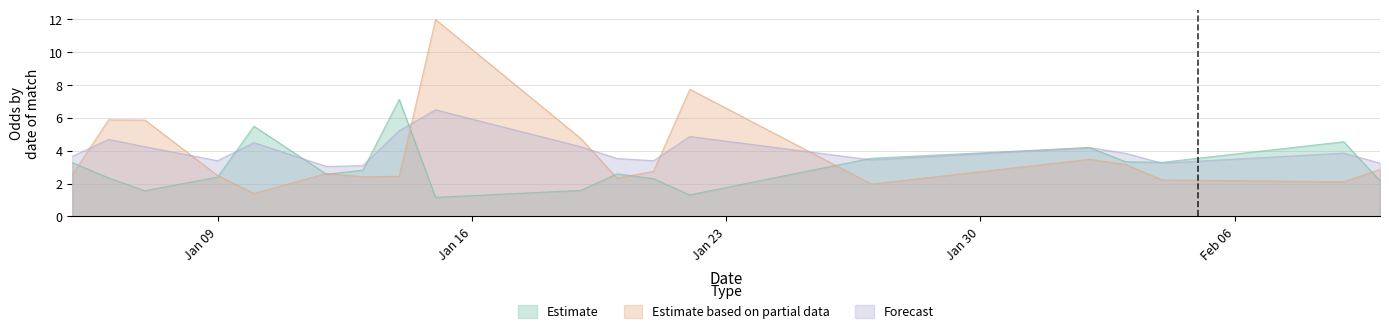

Rank the series by their average value, from highest to lowest.

Forecast, Estimate based on partial data, Estimate